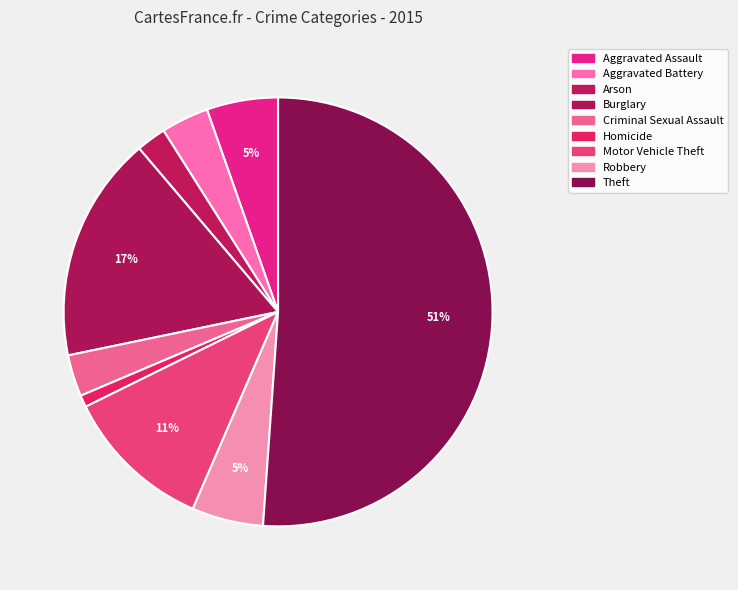

What is the majority slice?

Theft